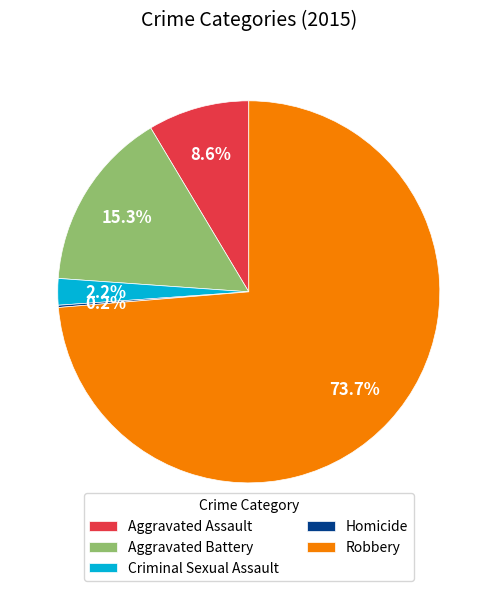

What percentage is NOT represented by Criminal Sexual Assault?

97.8%